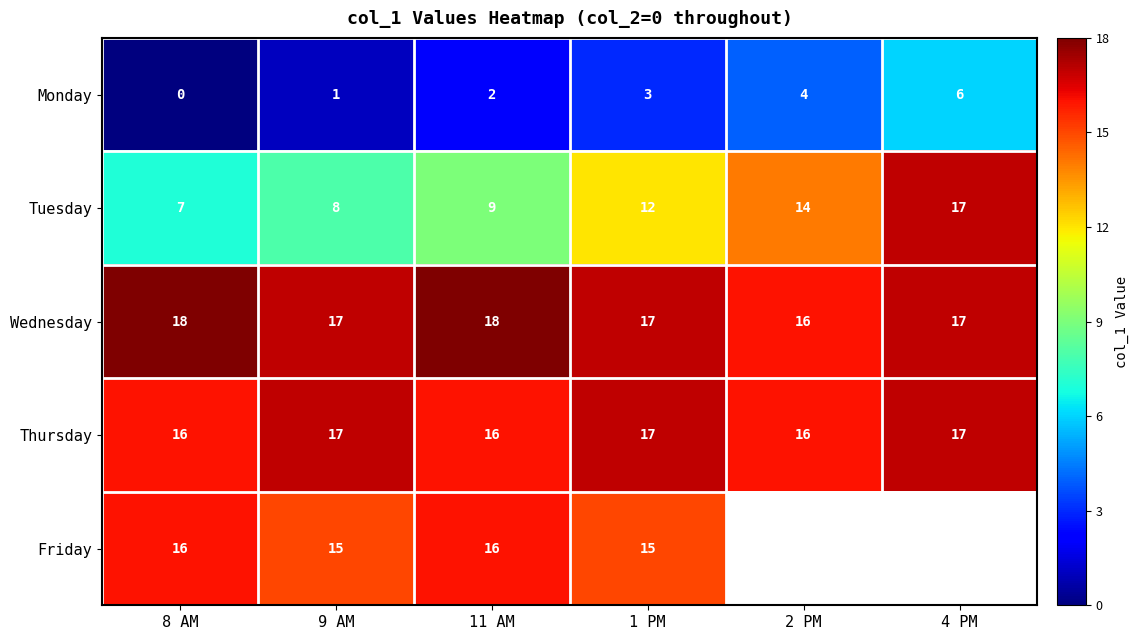

At which label does Monday reach its peak?

4 PM